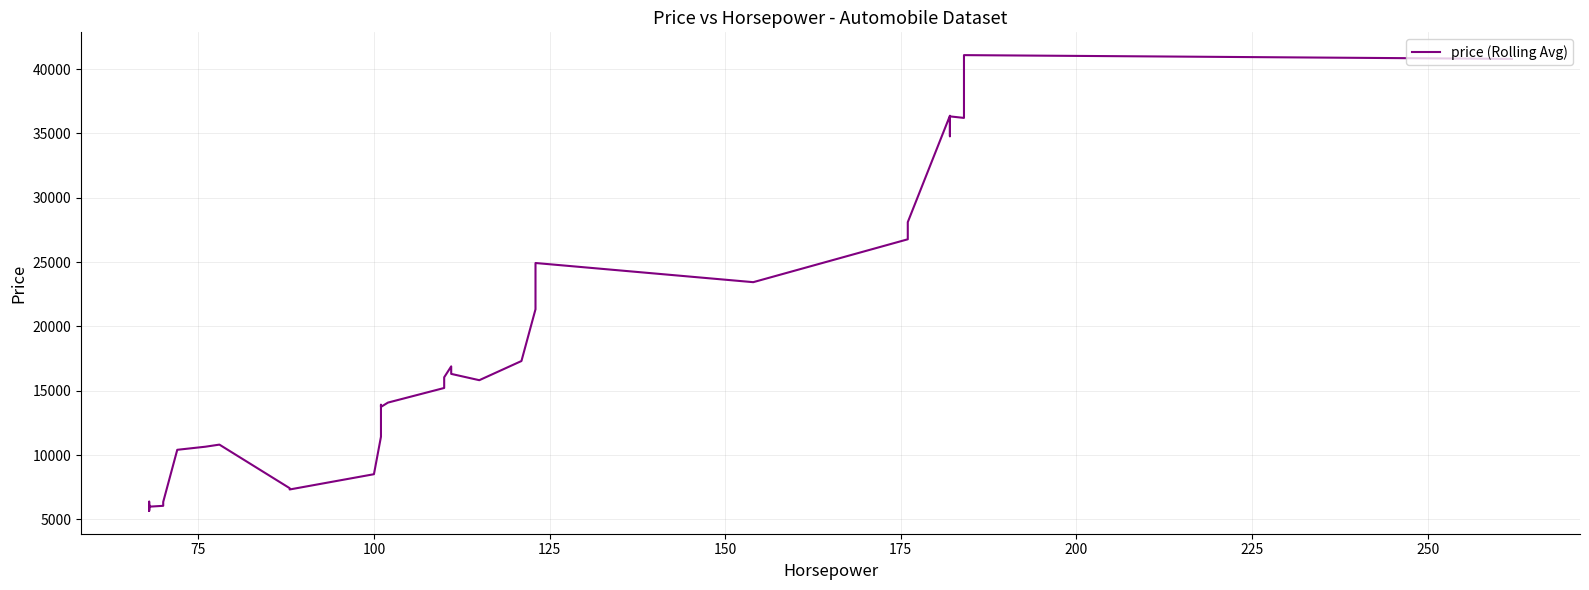

Reading left to right, extract all data points from this chart.

5825.0	6373.0	6073.0	6122.3	5653.7	5985.0	6051.0	6353.0	10404.7	10644.7	10808.0	7423.0	7321.0	8507.7	11419.7	13405.0	13905.0	13740.0	14075.0	15210.0	16040.0	16890.0	16305.0	15815.0	17305.0	21324.0	24923.3	23433.3	26766.0	28100.0	36371.7	34775.0	36318.3	36200.0	41080.0	40786.7